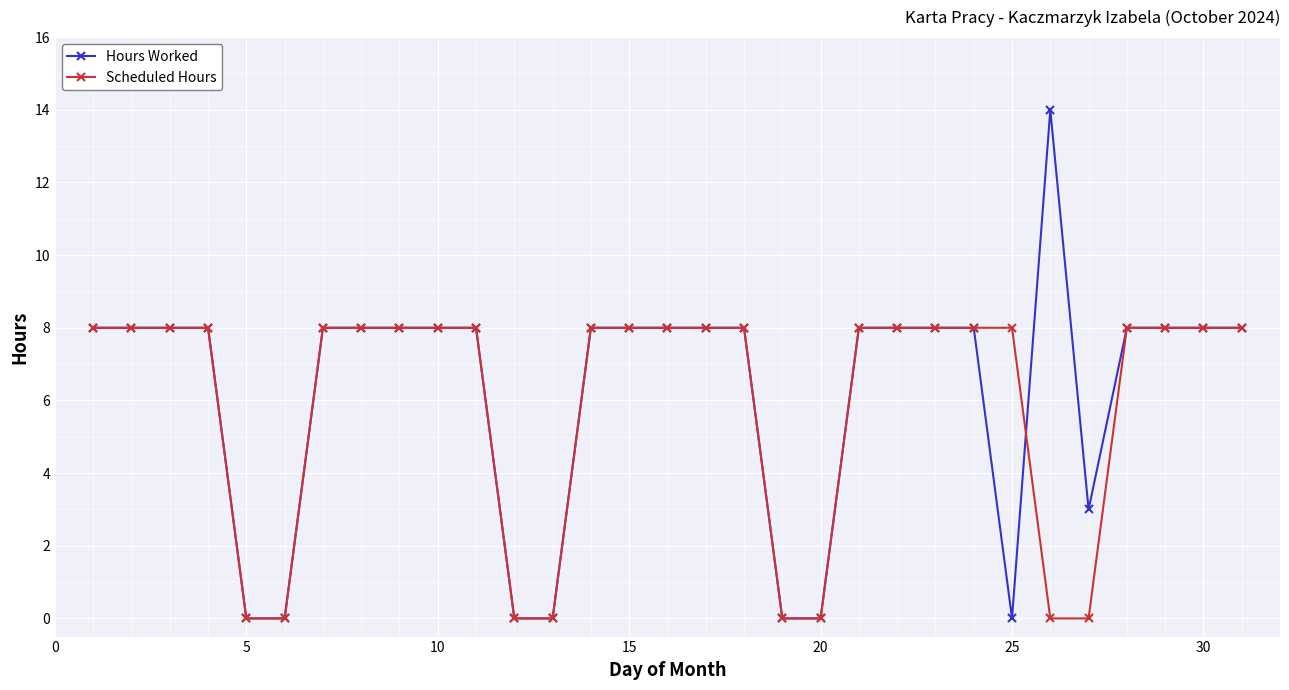

List the series in order of their overall mean, highest first.

Hours Worked, Scheduled Hours